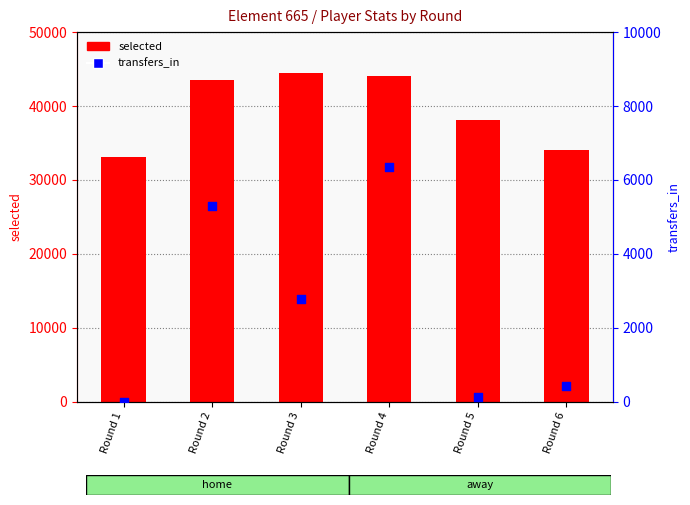

What is the total value across all series at Round 1?

33149